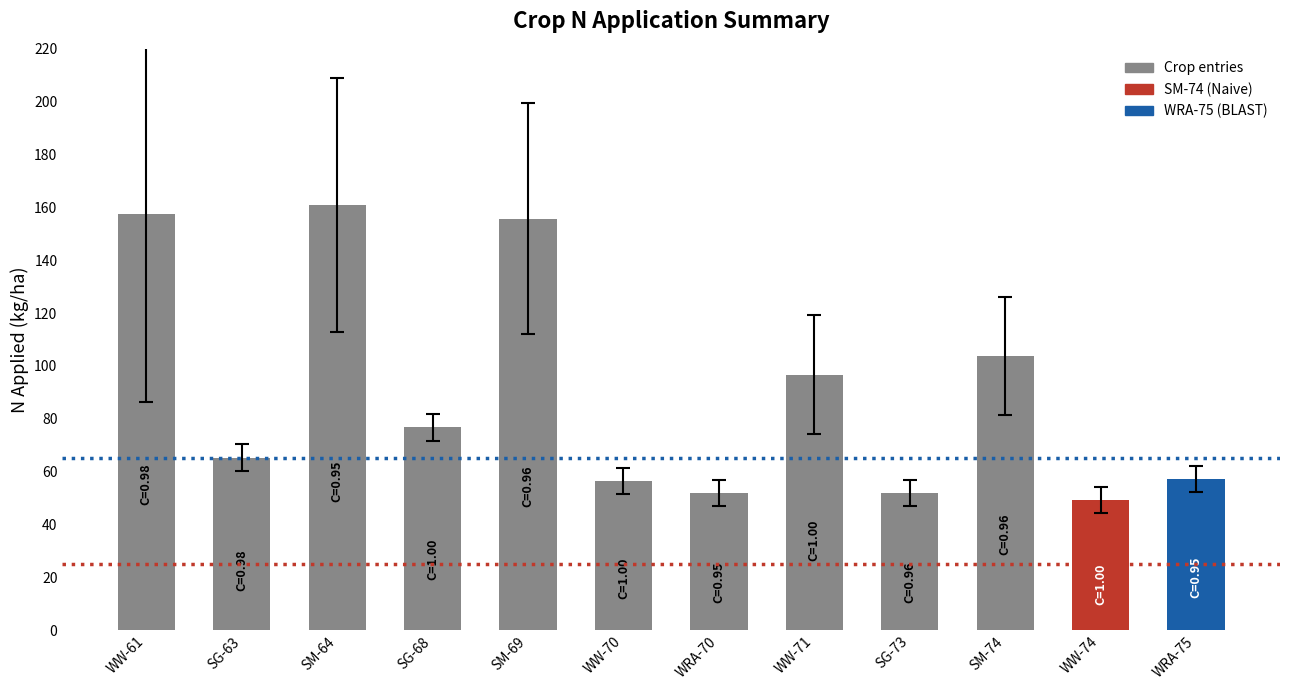

What is the ratio of the value at SG-63 to the value at WW-74?

1.3